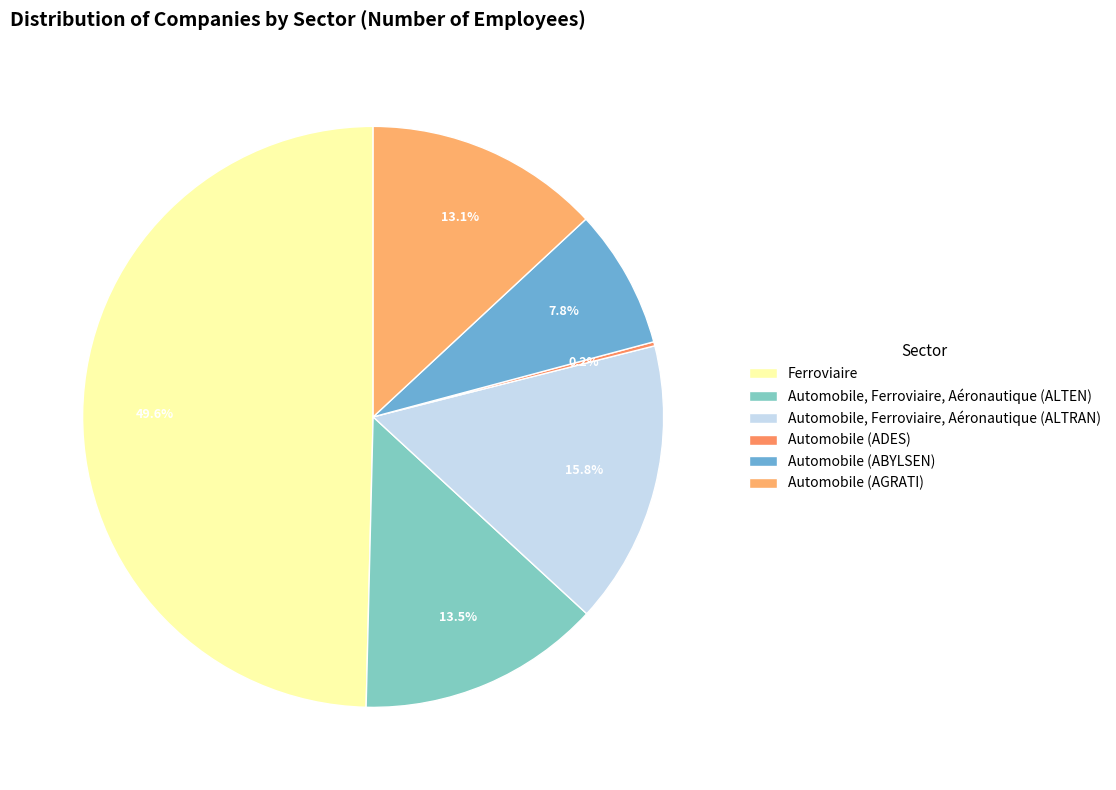

Between Automobile (ADES) and Automobile, Ferroviaire, Aéronautique (ALTRAN), which is larger?

Automobile, Ferroviaire, Aéronautique (ALTRAN)